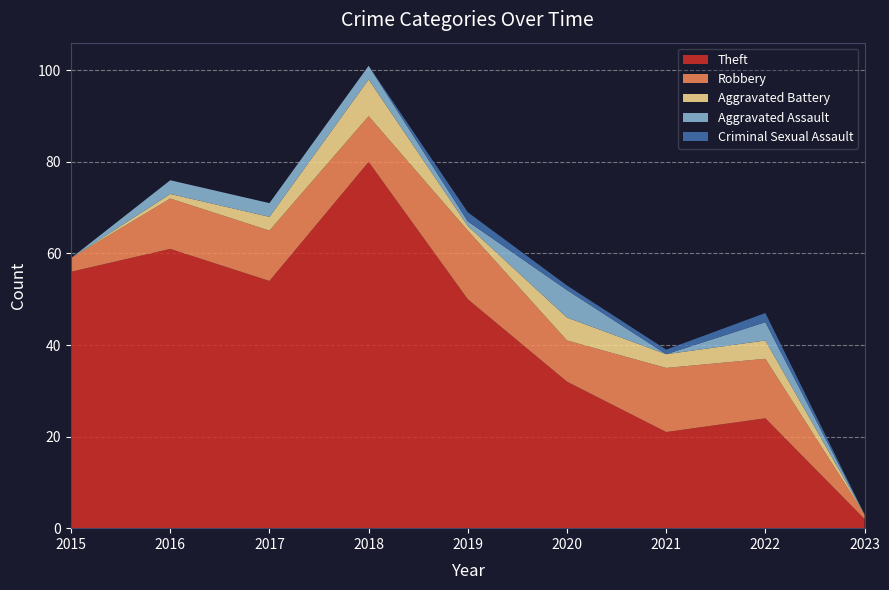

Reading right to left, extract all data points from this chart.

Theft: 2	24	21	32	50	80	54	61	56
Robbery: 1	13	14	9	15	10	11	11	3
Aggravated Battery: 0	4	3	5	1	8	3	1	0
Aggravated Assault: 0	4	0	6	1	3	3	3	0
Criminal Sexual Assault: 0	2	1	1	2	0	0	0	0